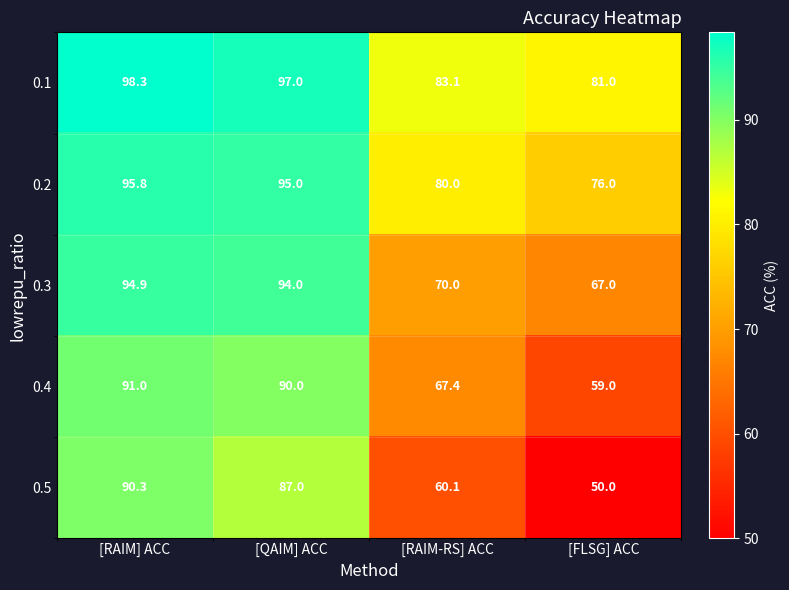

What is the minimum value for 0.4?

59.0